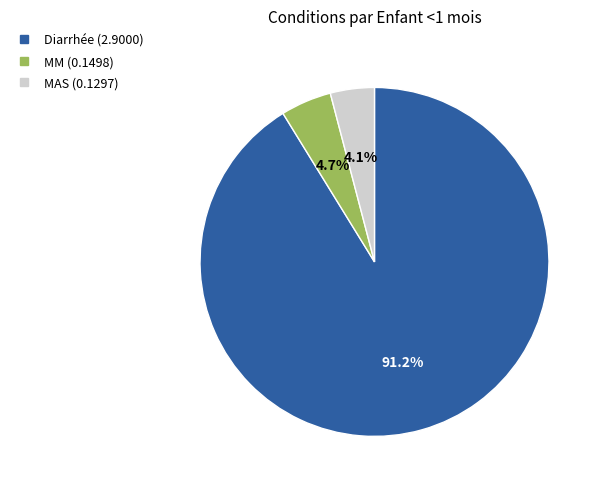

What is the largest slice in the pie chart?

Diarrhée